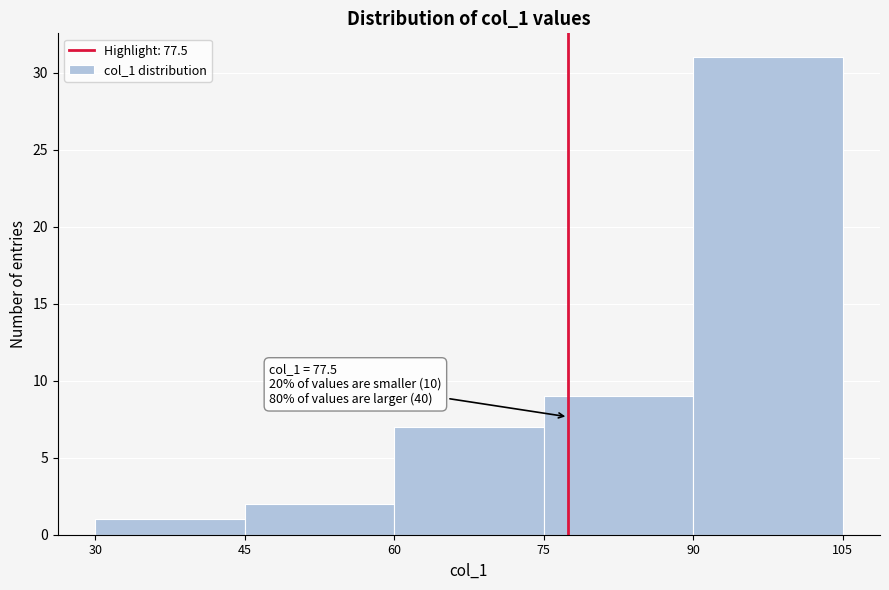

Which range on the x-axis has the tallest bar?

90 to 105